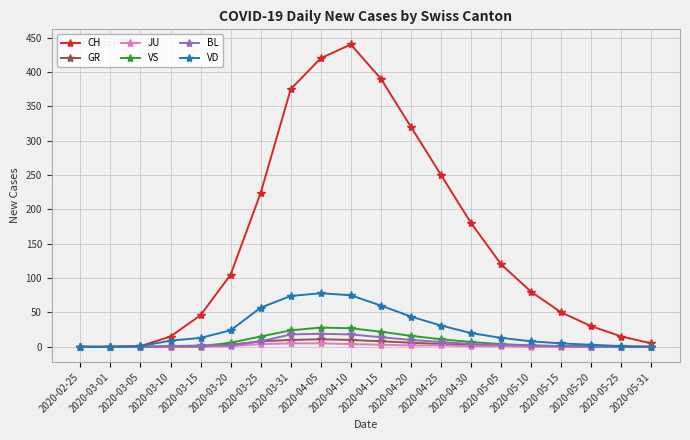

What is the maximum value shown in the chart?

440